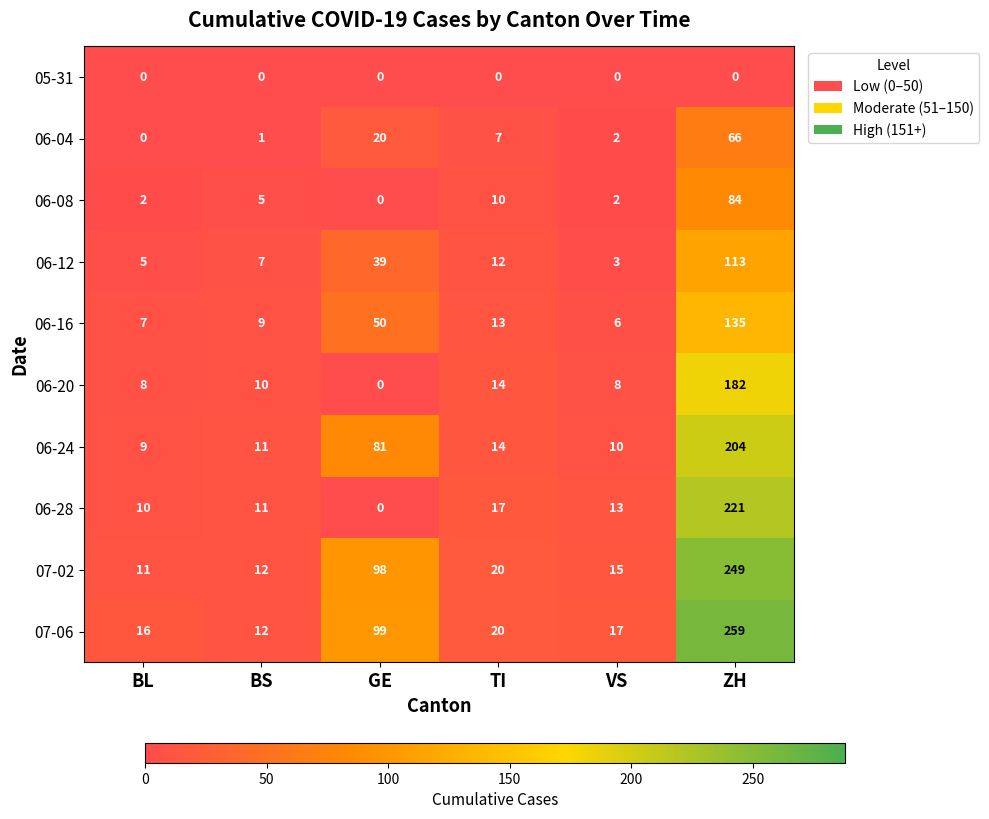

At how many categories does at least one series exceed 187?

1